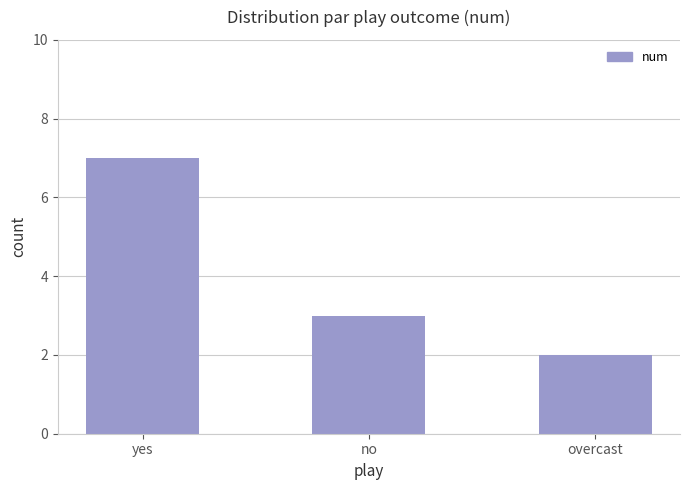

What is the difference between the maximum and minimum values?

5